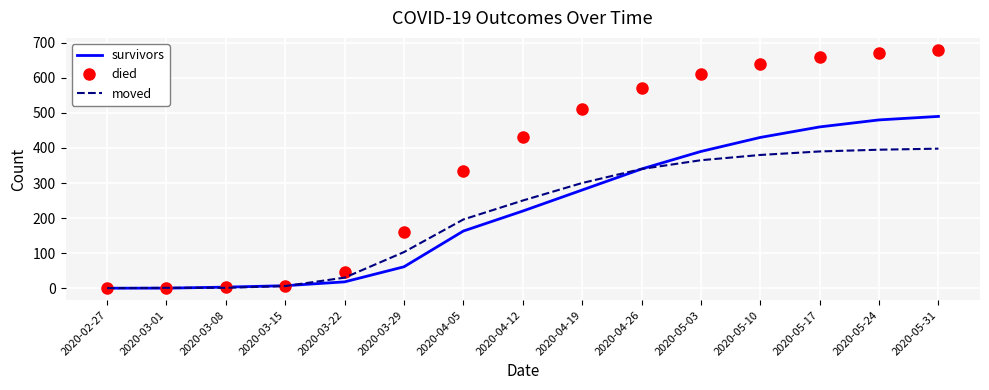

True or false: moved has a value of 176 at 2020-05-31.

False